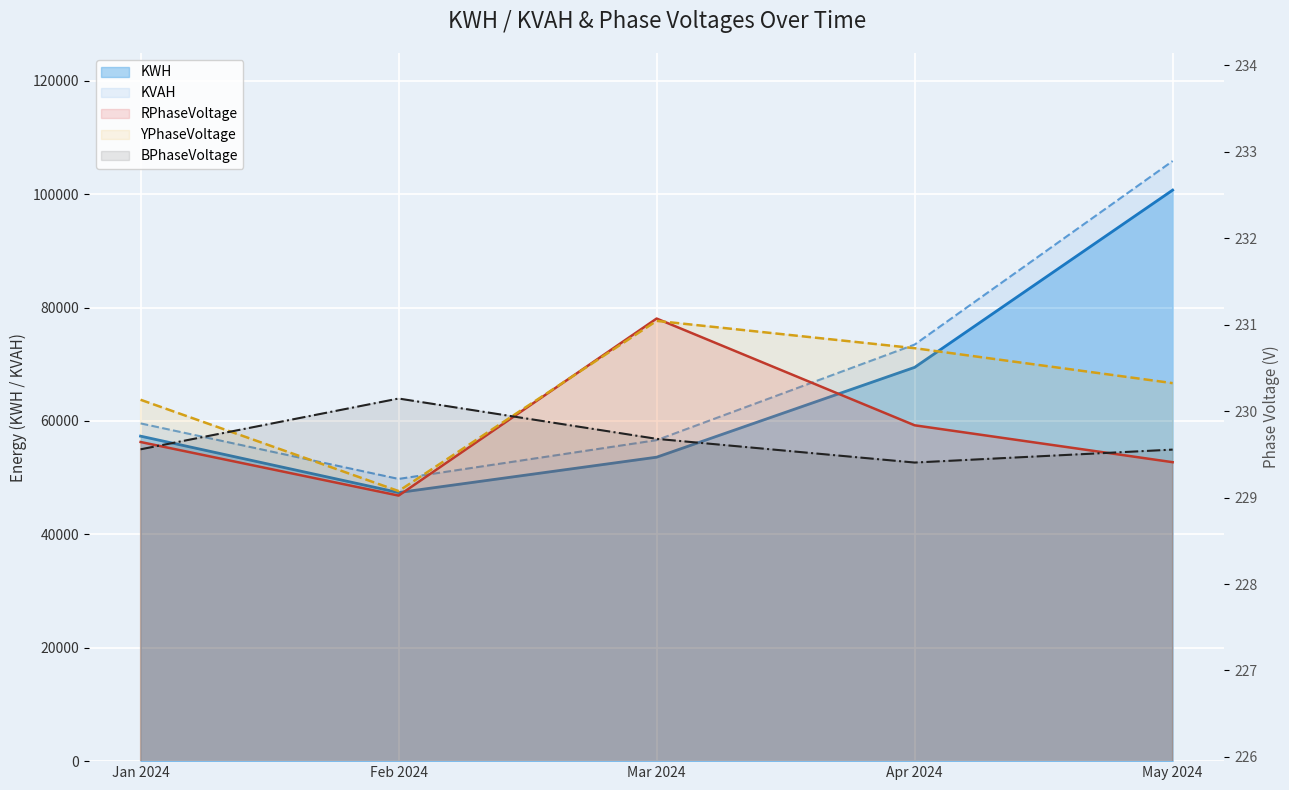

What position from the left is Apr 2024?

4